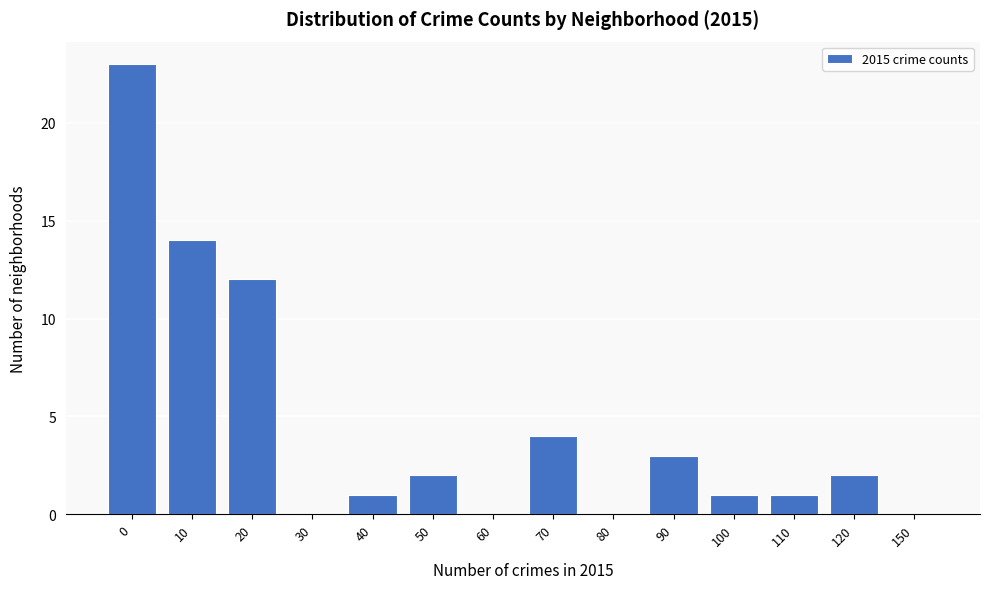

Reading right to left, what are all the values shown in this chart?

150=0	120=2	110=1	100=1	90=3	80=0	70=4	60=0	50=2	40=1	30=0	20=12	10=14	0=23